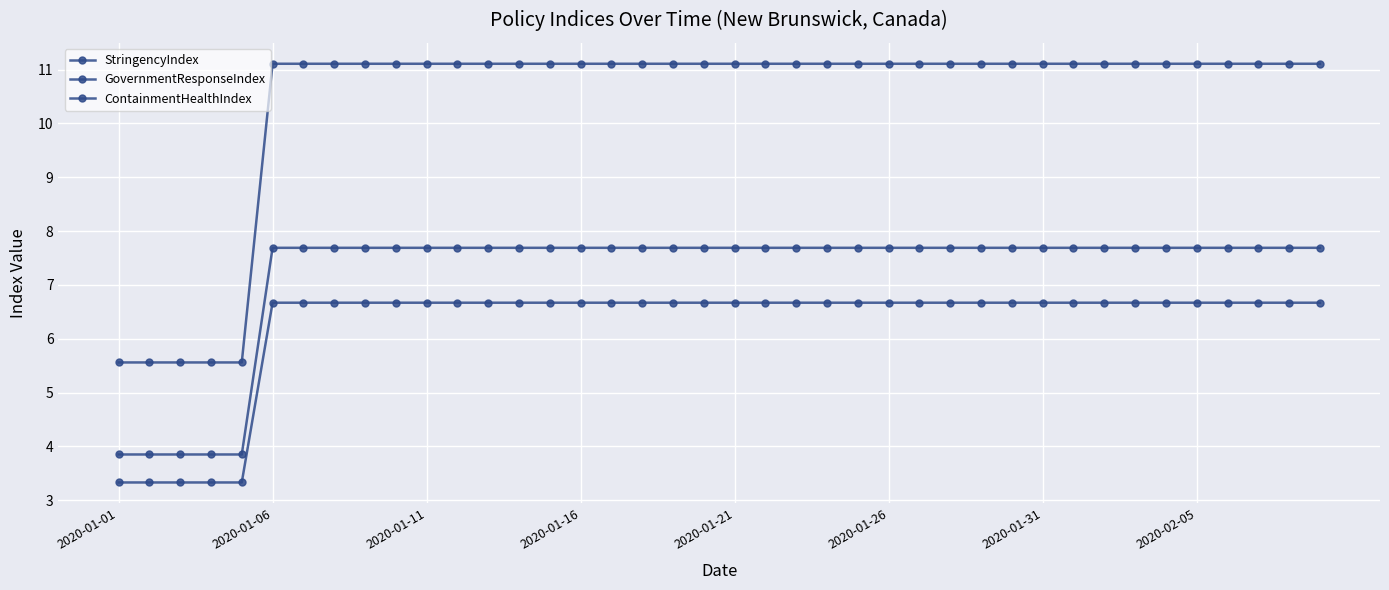

How many distinct data groups are displayed?

3